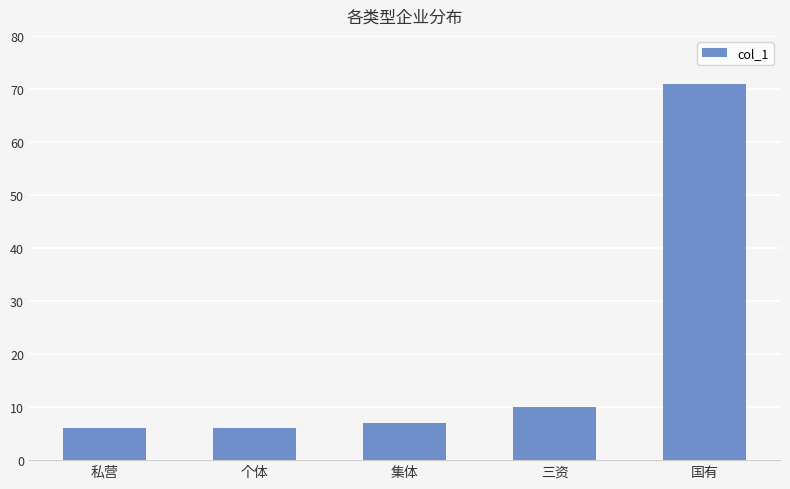

What is the value of the 3rd bar from the left?

7